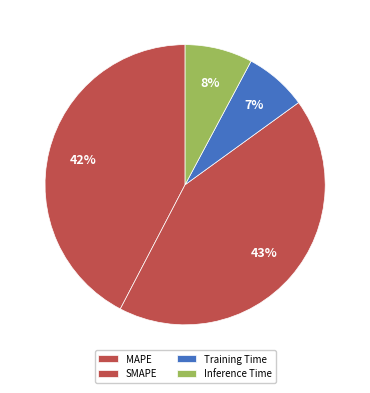

True or false: Inference Time accounts for 8% of the total.

True